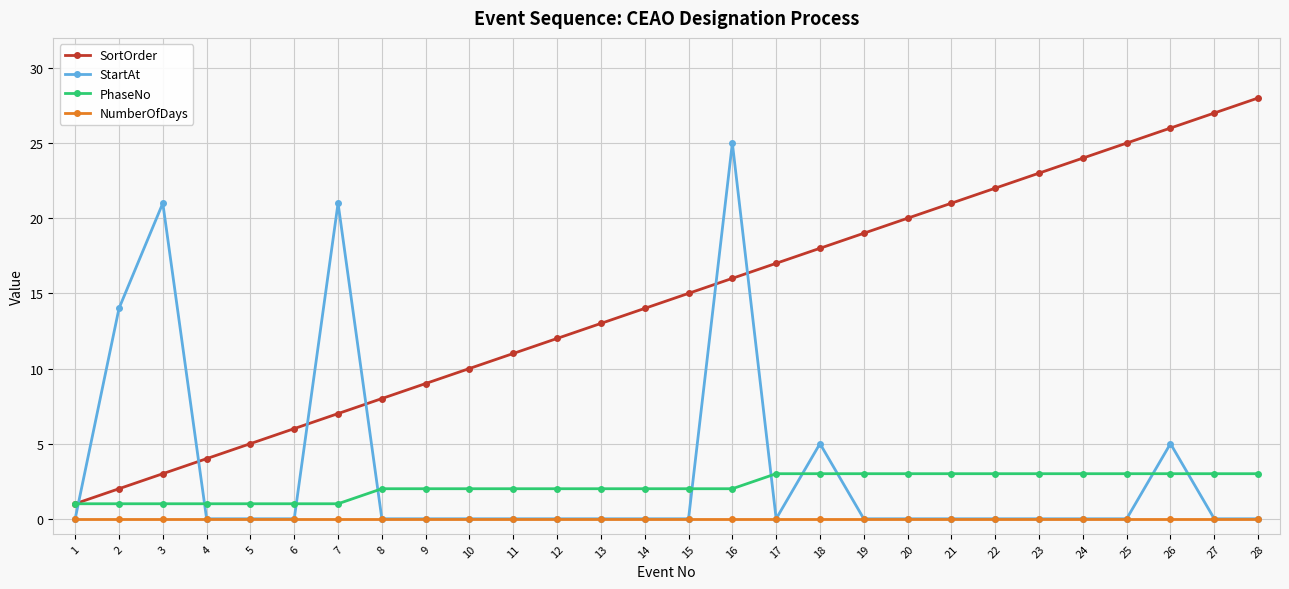

True or false: SortOrder has a value of 23 at 16.

False